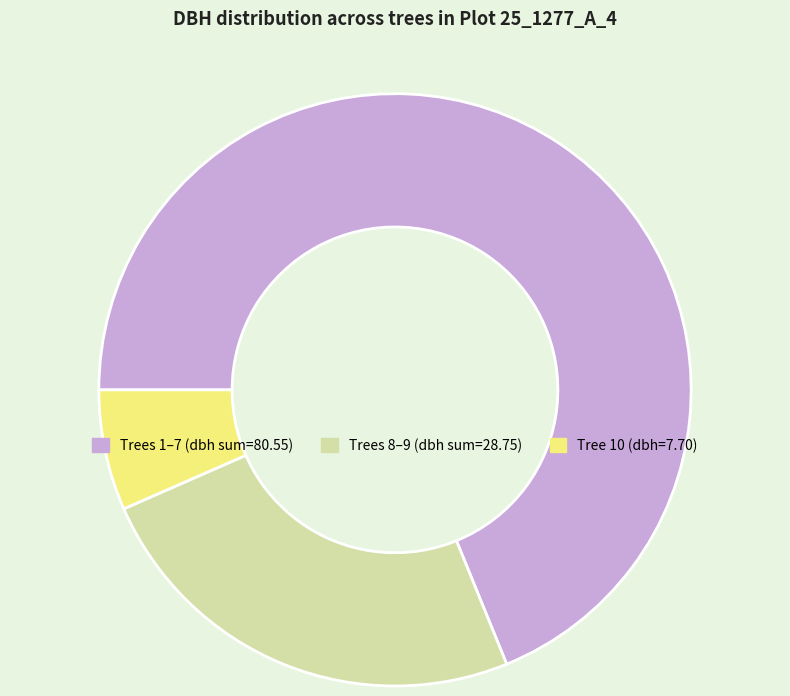

Is there a majority slice in this chart?

Yes